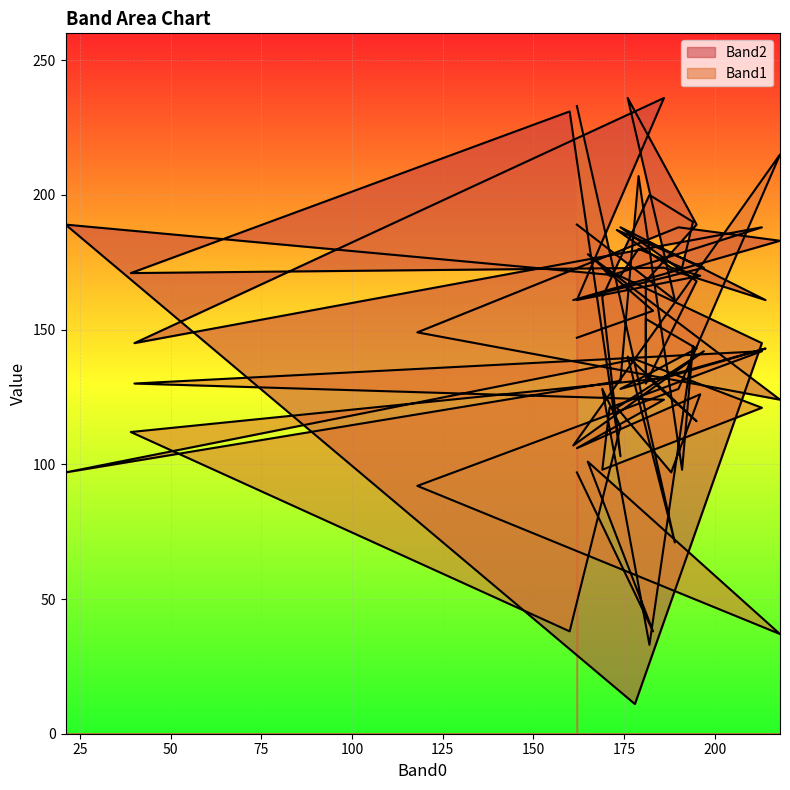

How many interior local peaks does the Band1 series have?

12